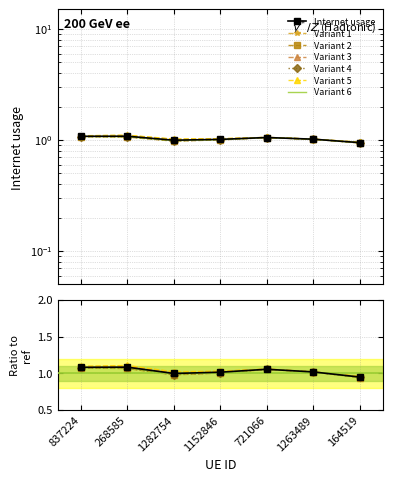

What is the sum of all values?

7.2